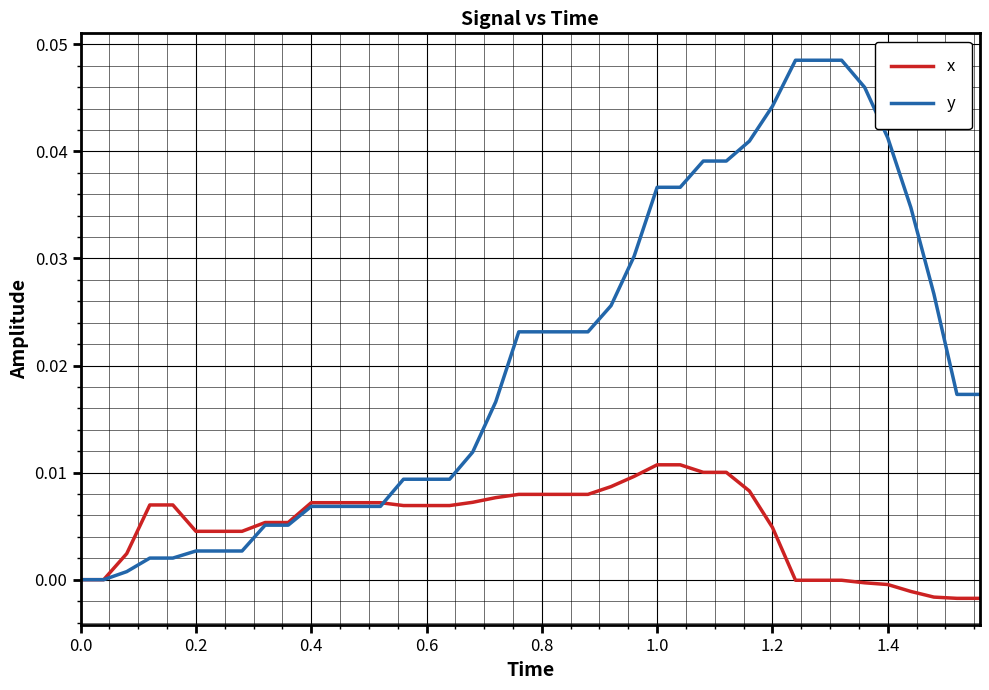

Rank the series by their average value, from lowest to highest.

x, y